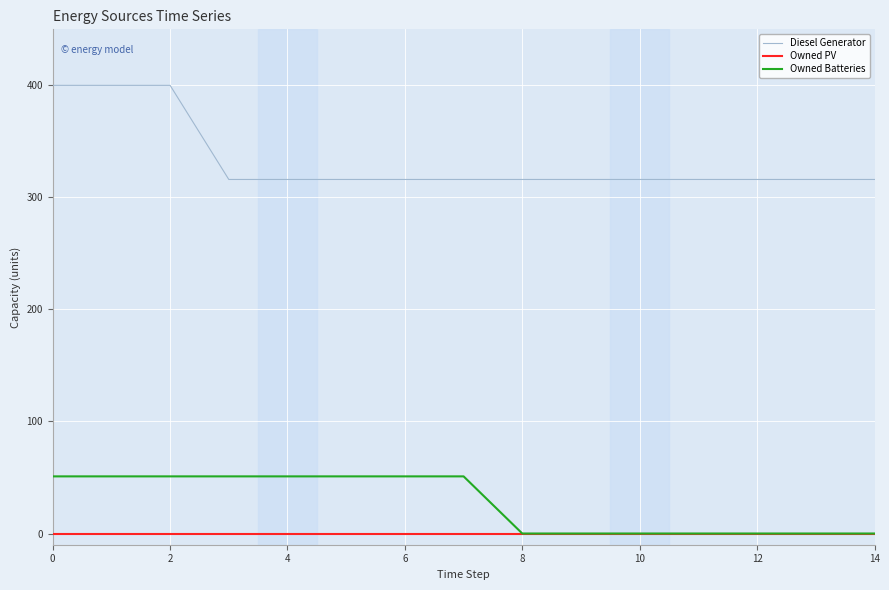

Which series has the largest total across all categories?

Diesel Generator